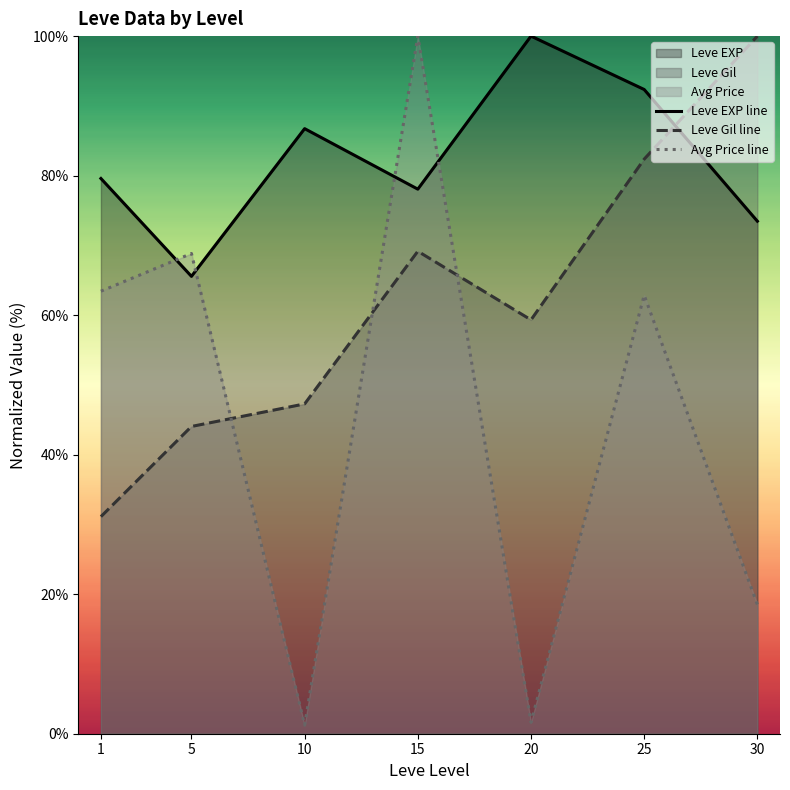

At how many categories does at least one series exceed 99?

3